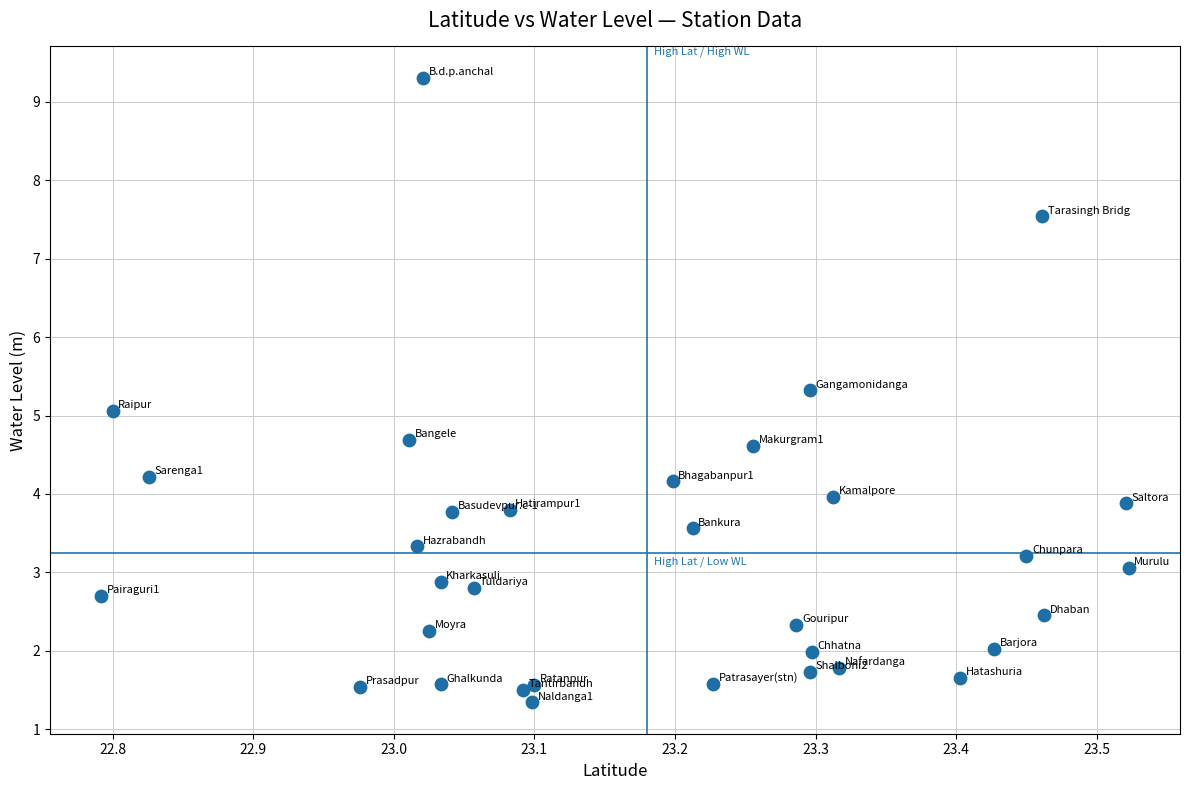

What is the range of X values (max minus min)?

0.7